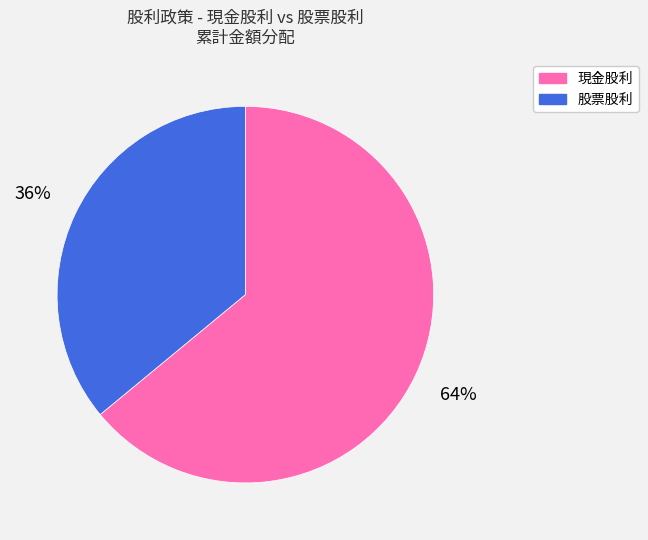

Is there any slice that represents more than half of the pie?

Yes